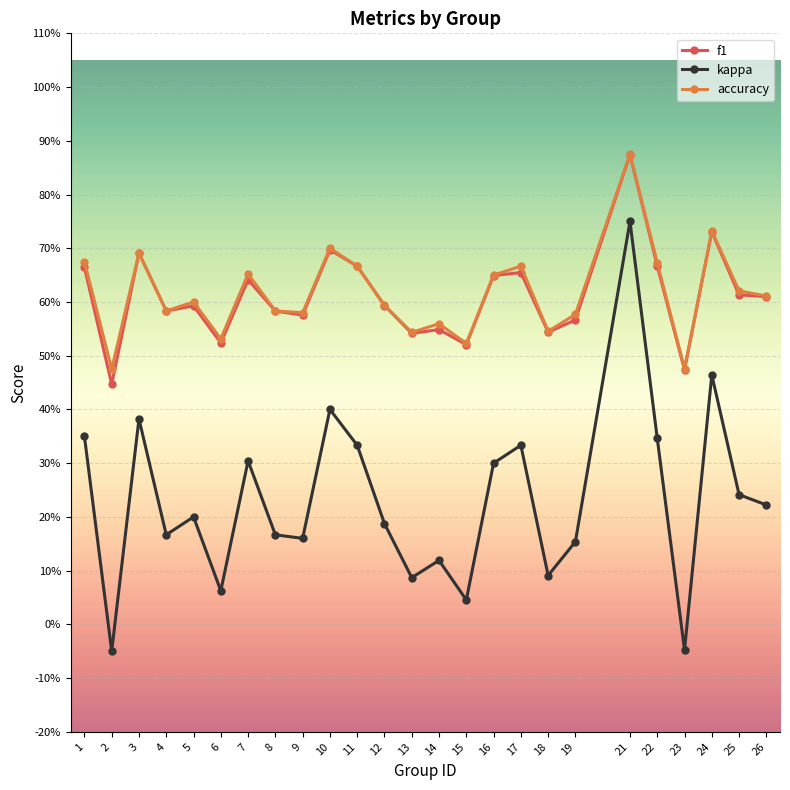

What is the average value of the f1 series?

0.6